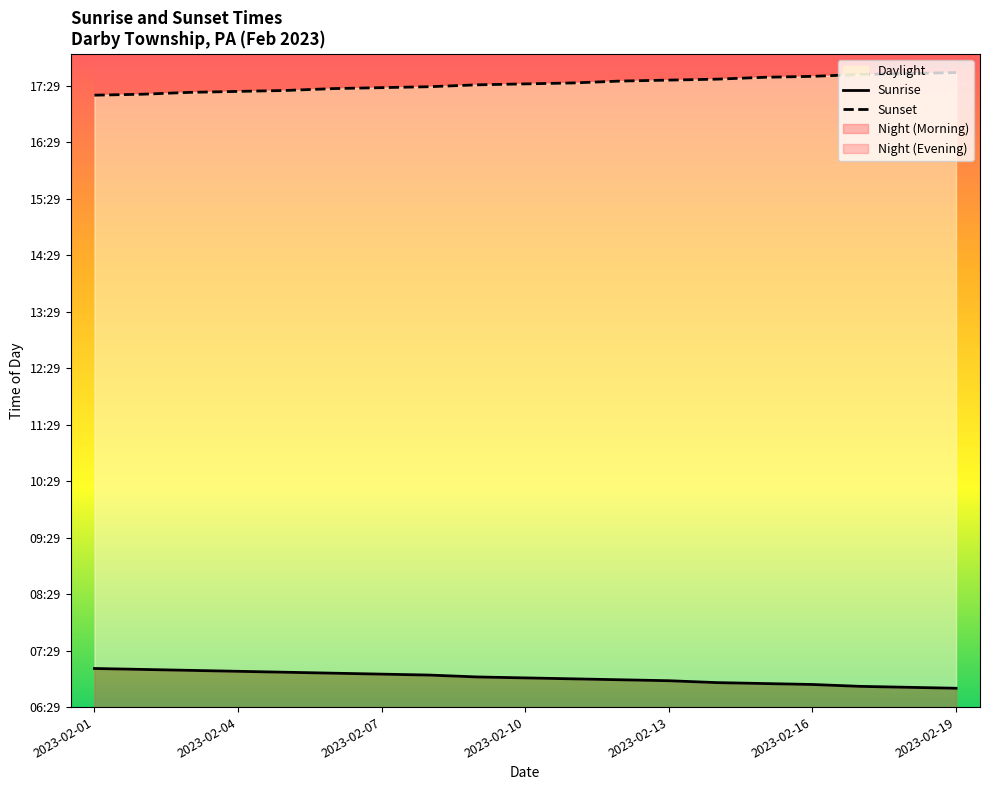

True or false: Sunrise has more than 1 interior local peaks.

False